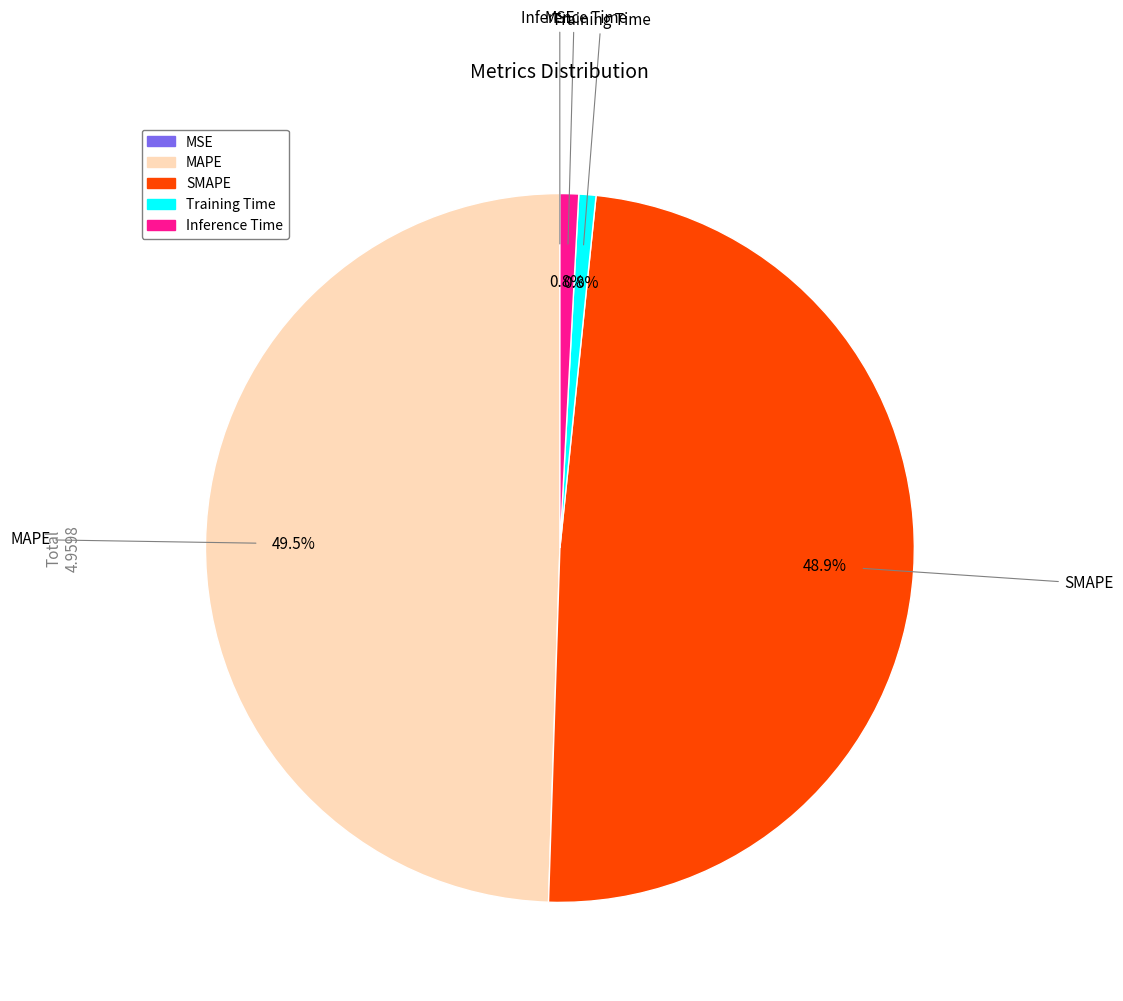

What portion of the pie excludes Inference Time?

99.2%